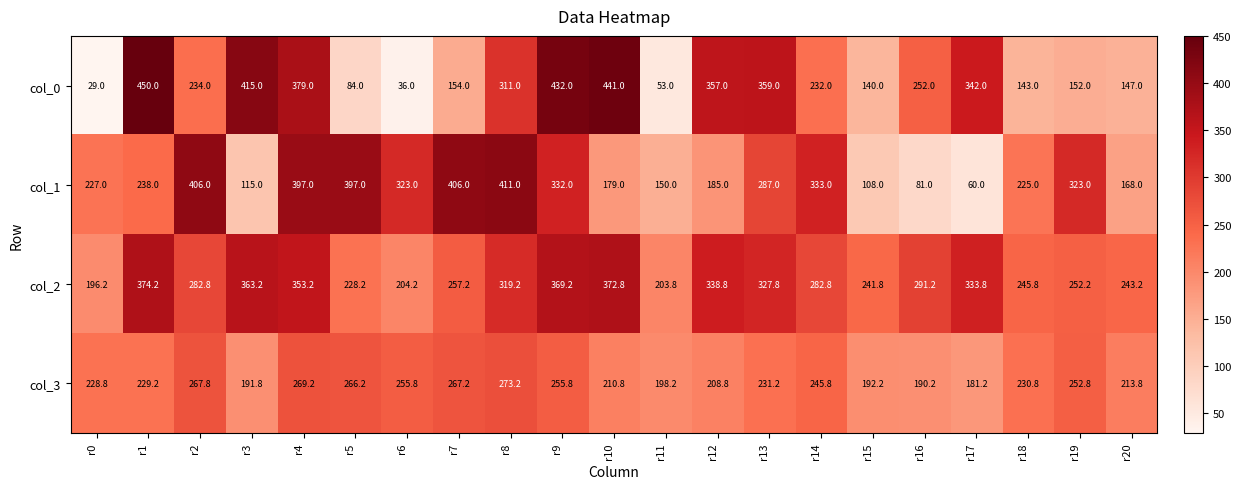

Which series has the largest range (max minus min)?

col_0